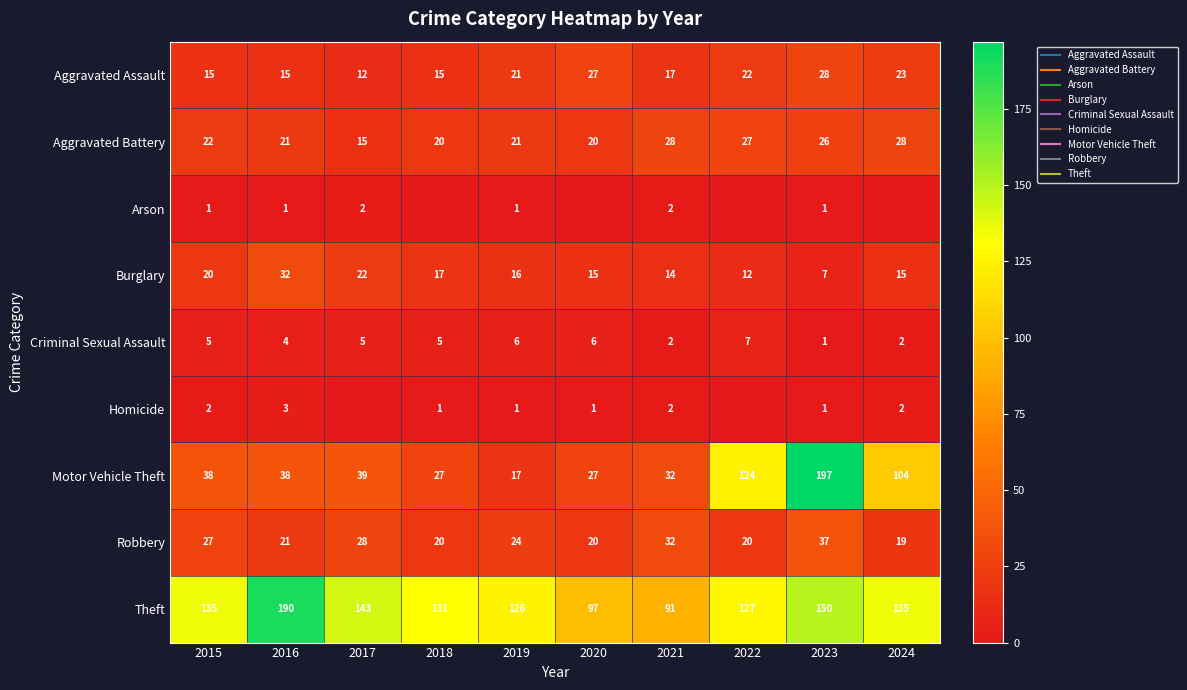

Which has a higher value, 2018 or 2015?

2018